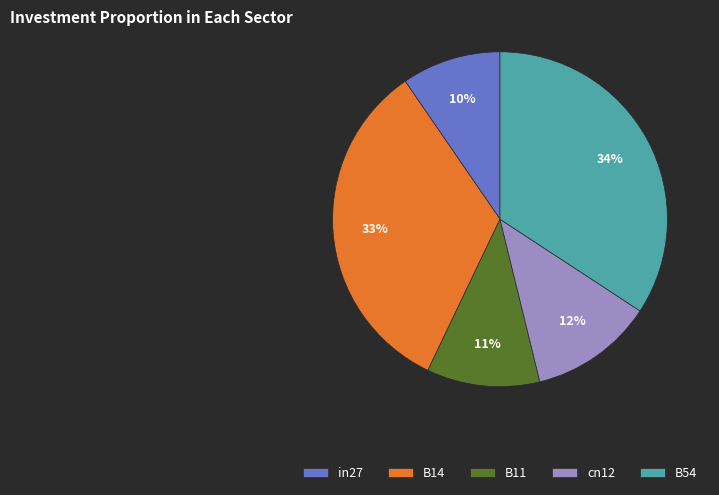

Which category has the smallest portion of the pie?

in27